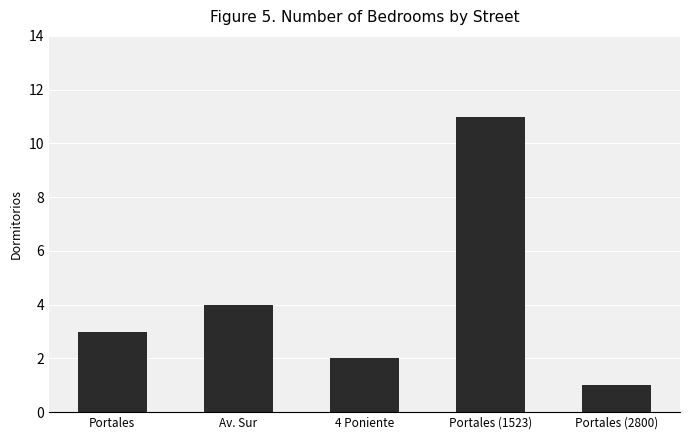

What is the approximate value at Portales (1523), to the nearest 5?

10